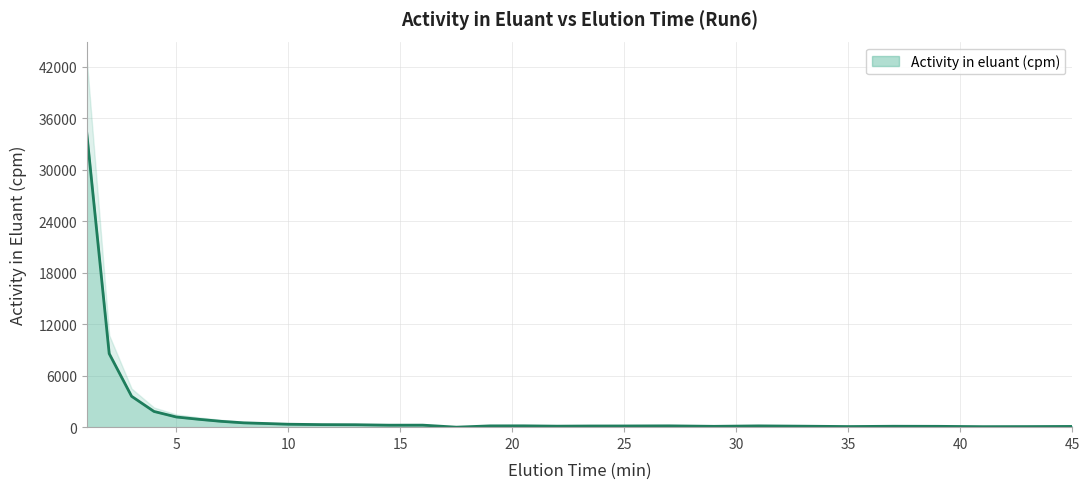

At which category does the chart reach its peak across all series?

1